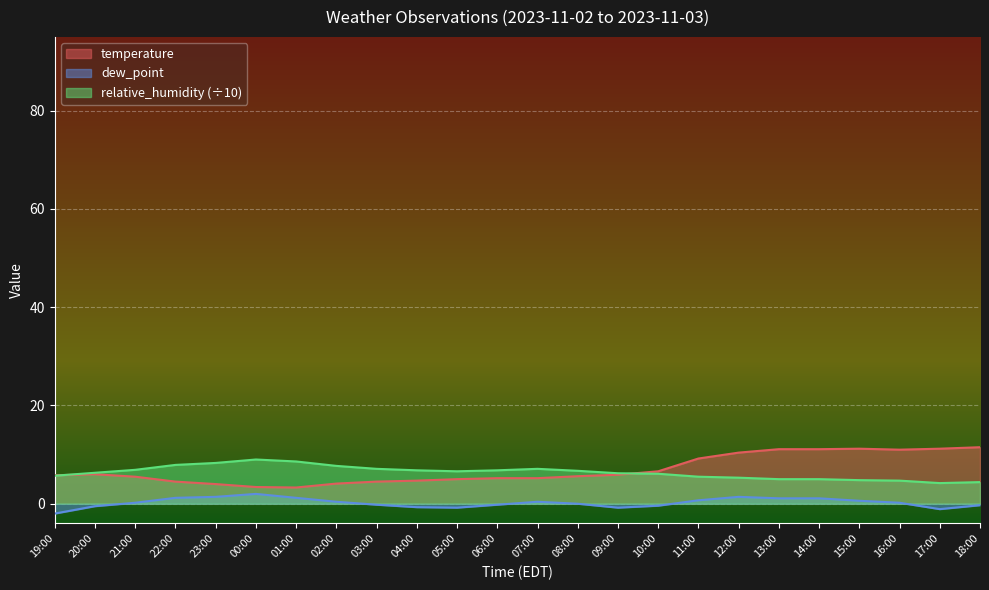

What are all the series names shown in the legend?

temperature, dew_point, relative_humidity (÷10)